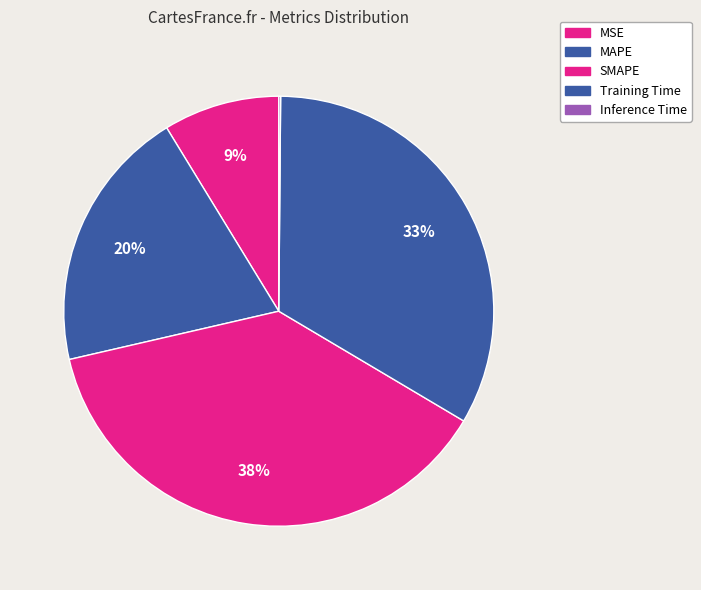

Do MAPE and Inference Time together represent more than half of the pie?

No